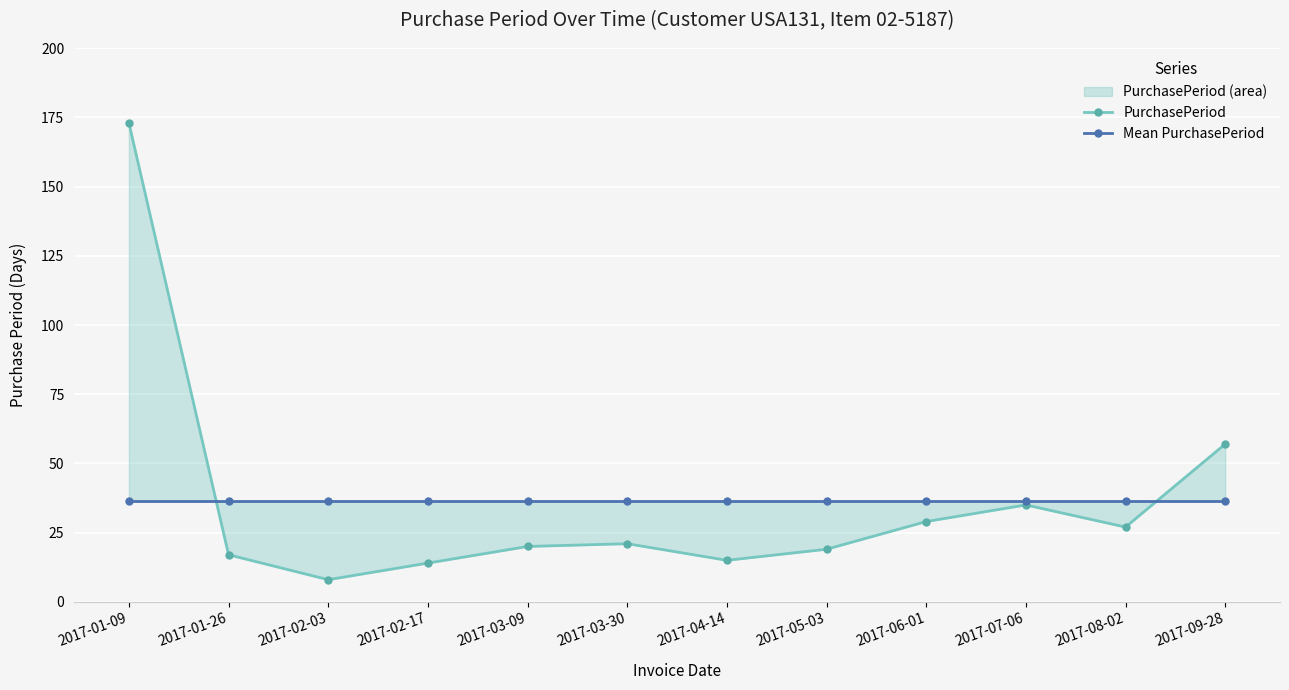

Read the Mean PurchasePeriod value at 2017-01-09.

36.2